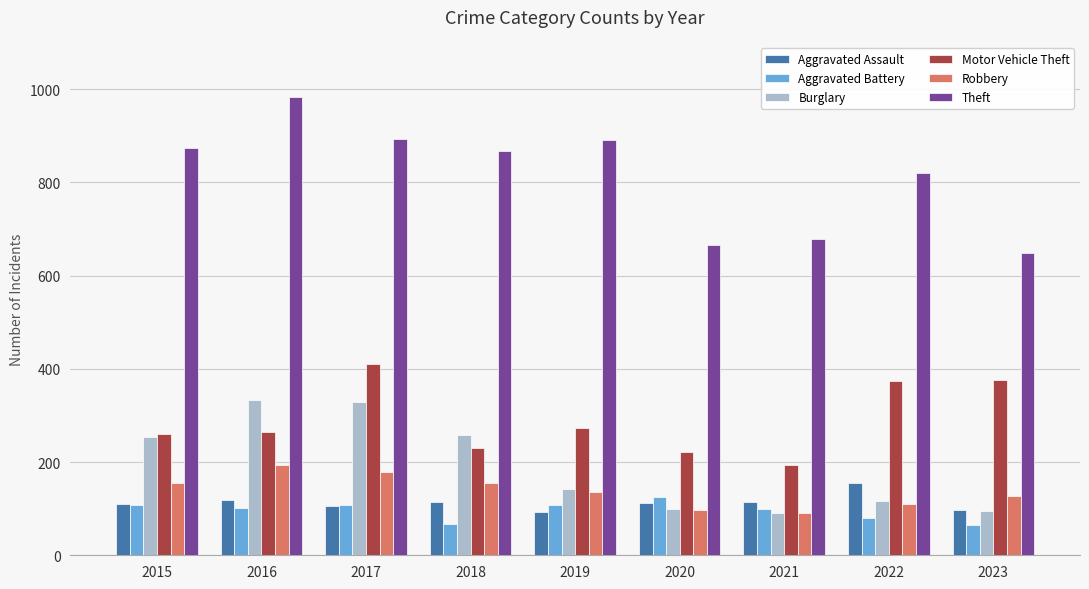

The Burglary series shows 329 at 2017. True or false?

True